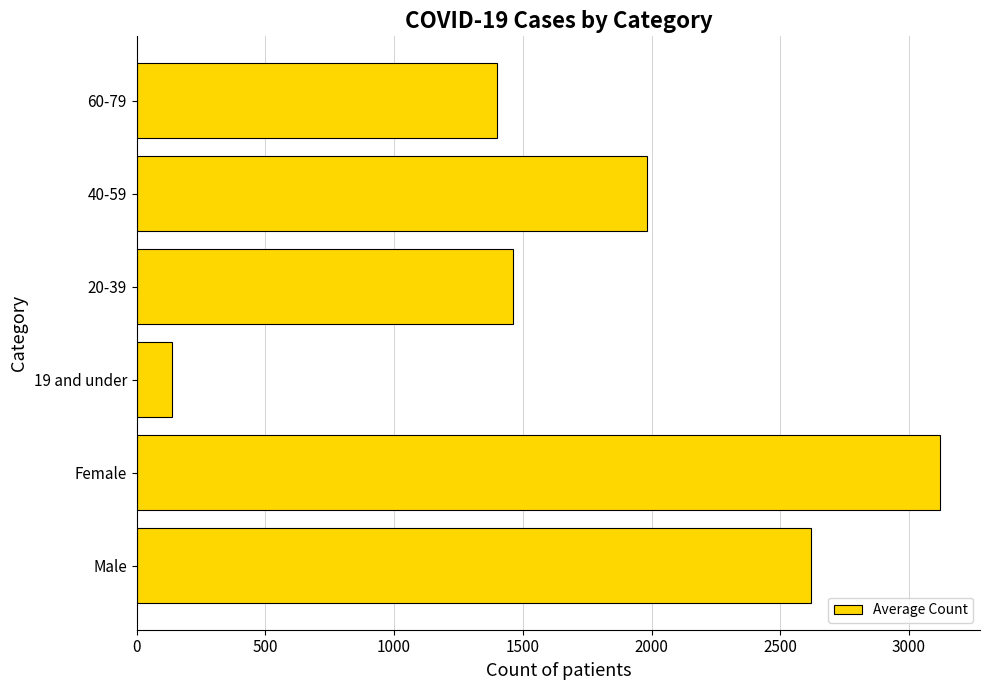

Which label corresponds to the largest value in the chart?

Female